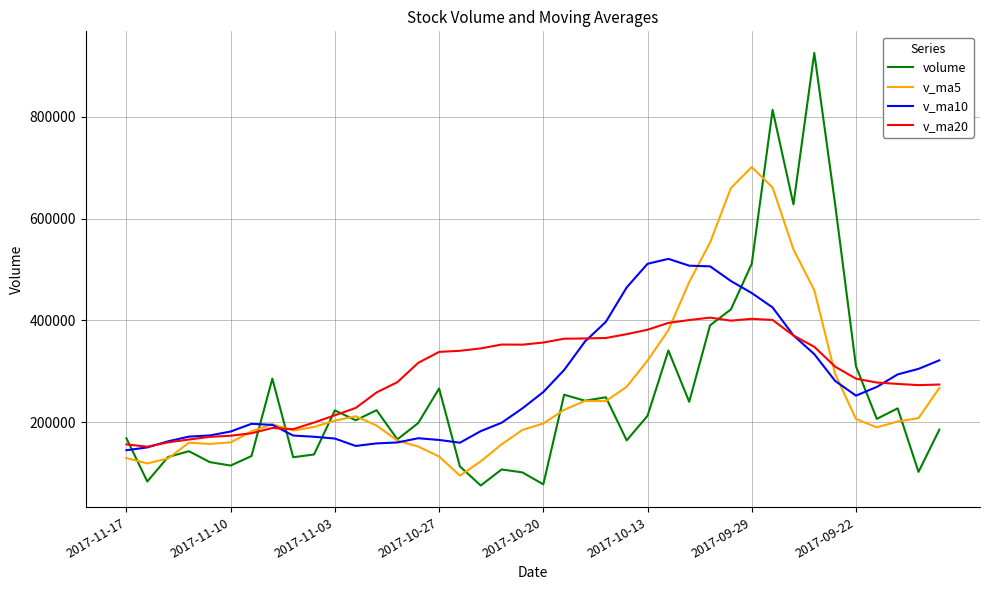

Which series ends up on top after the final intersection of v_ma10 and volume?

v_ma10